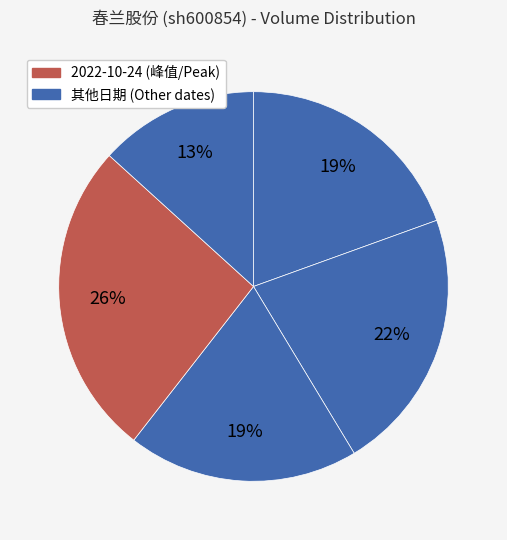

Is there any slice that represents more than half of the pie?

No